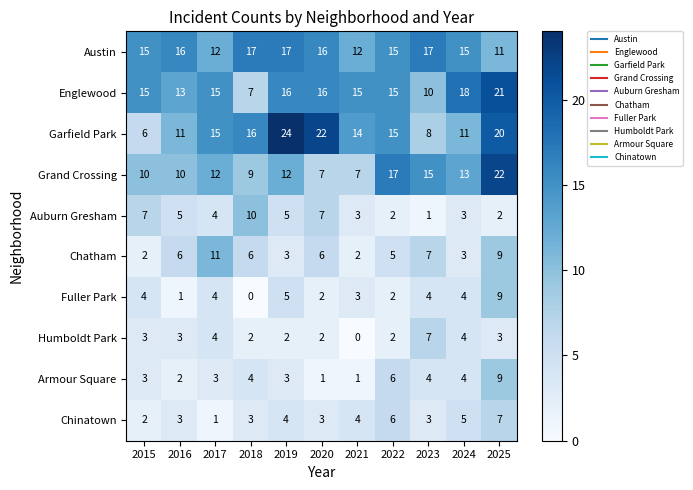

True or false: Chatham has a value of 3 at 2019.

True